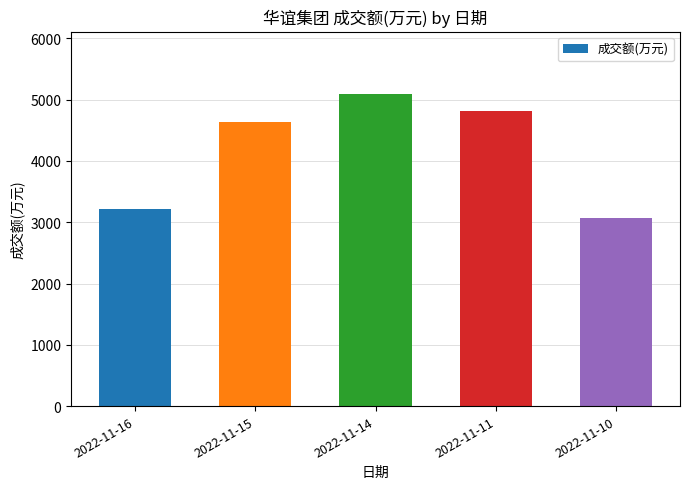

What is the sum of all values?

20829